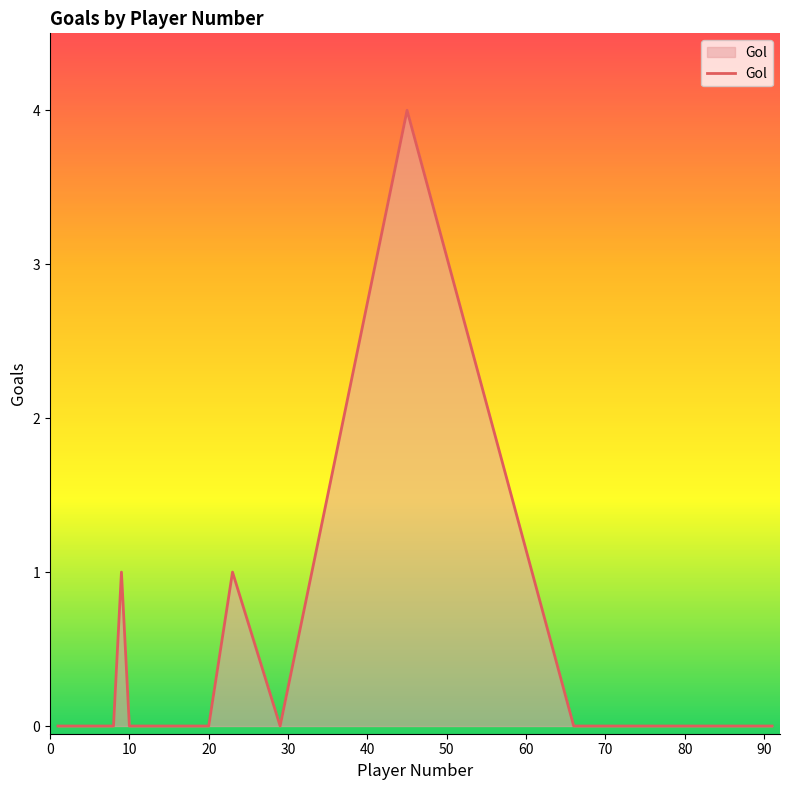

What is the greatest value displayed?

4